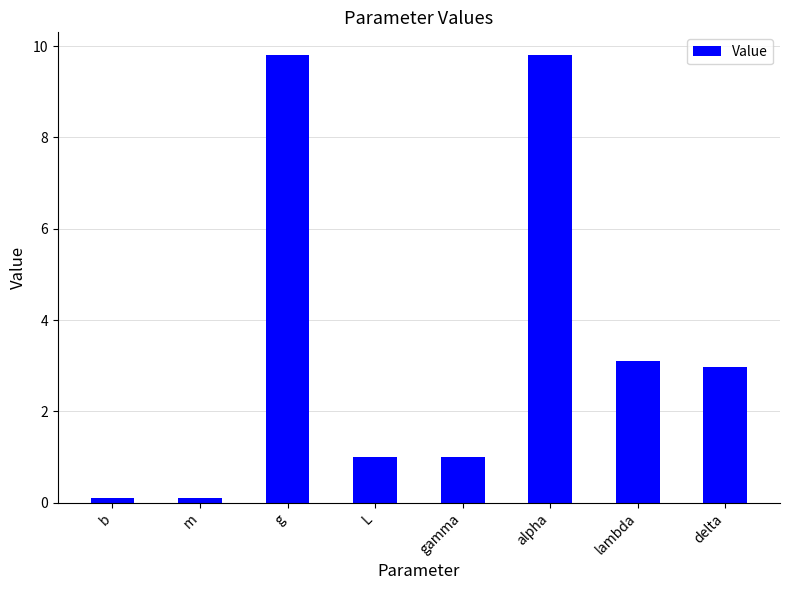

What is the label of the 1st bar from the left?

b